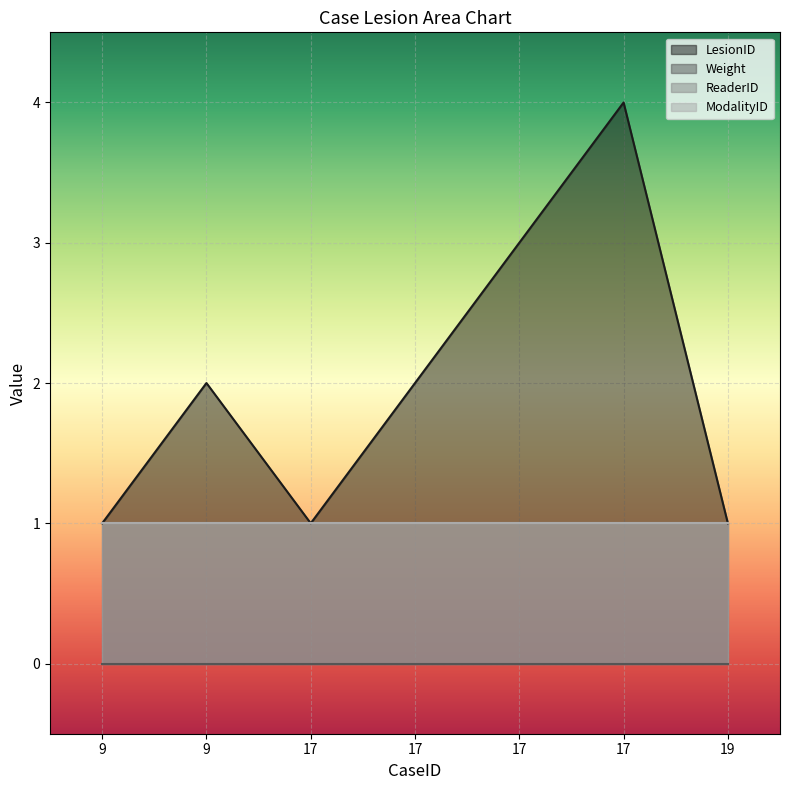

Where is Weight nearest to the value 0?

9